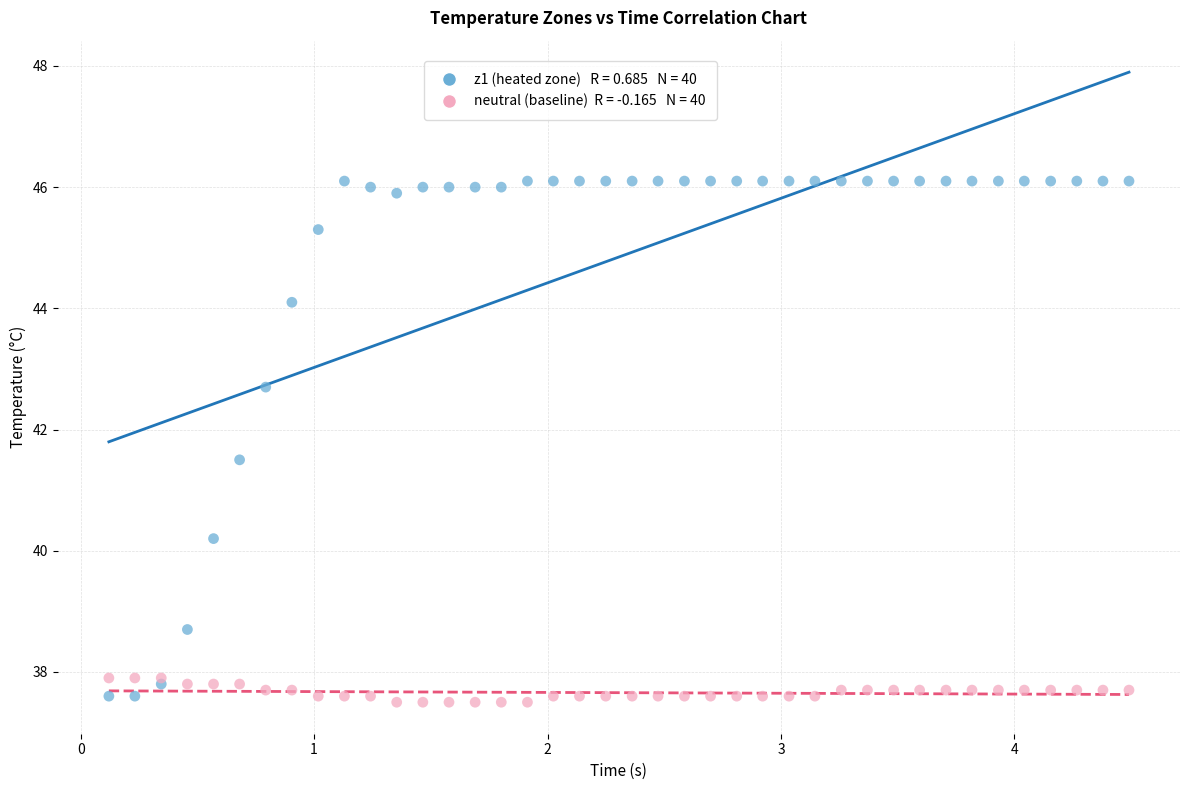

Across all series, what Y value is closest to 41?

41.5